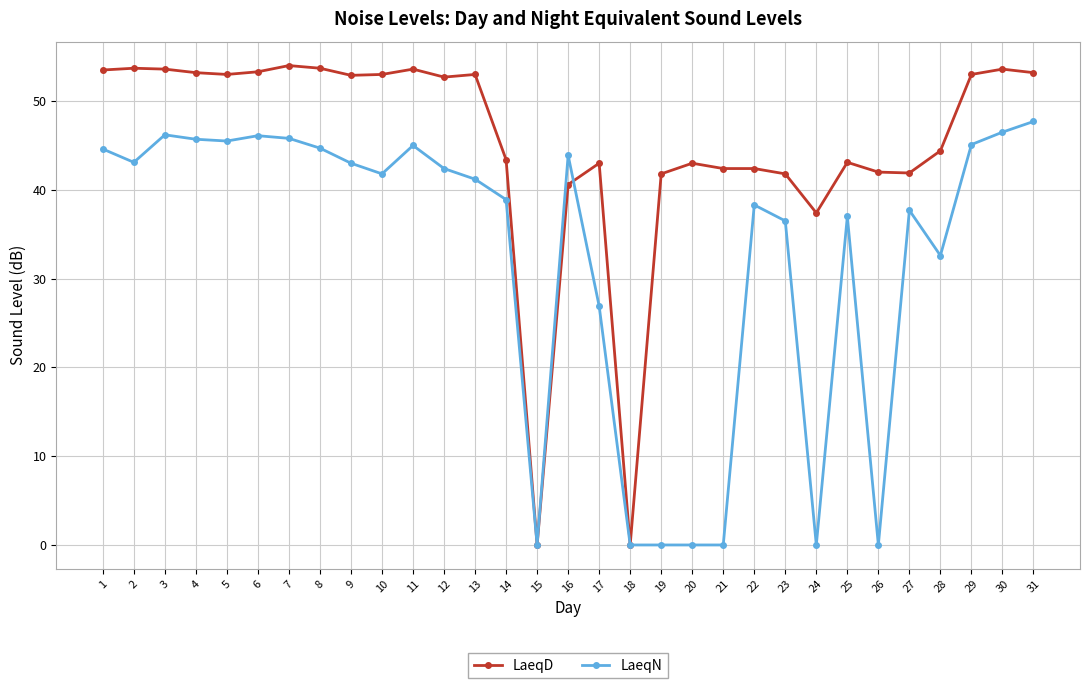

True or false: LaeqD has more than 1 points higher than both neighbors.

True